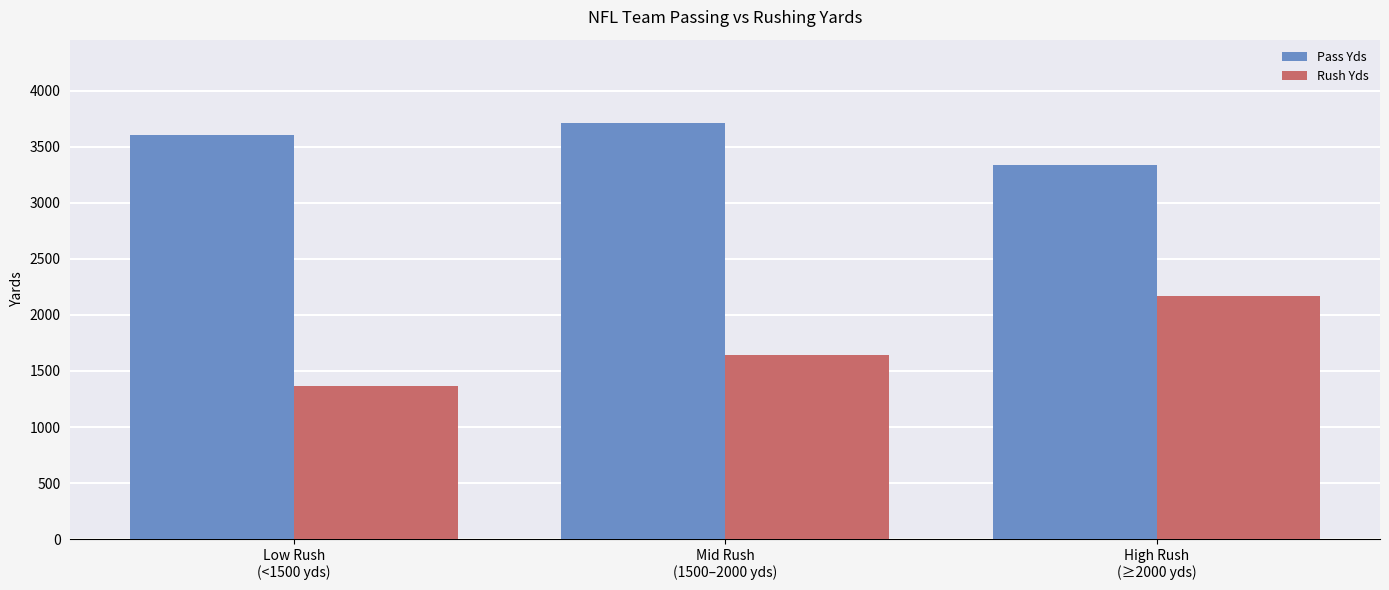

How many categories are shown in the chart?

3